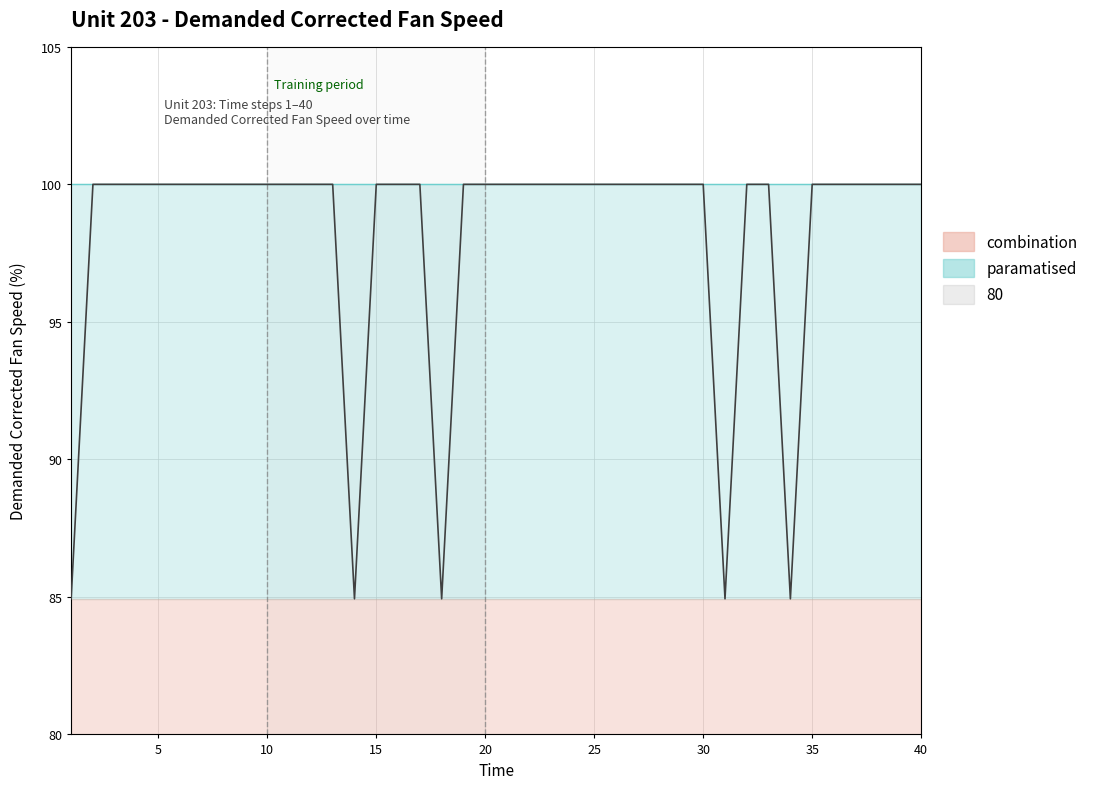

Does the chart have visible grid lines?

Yes